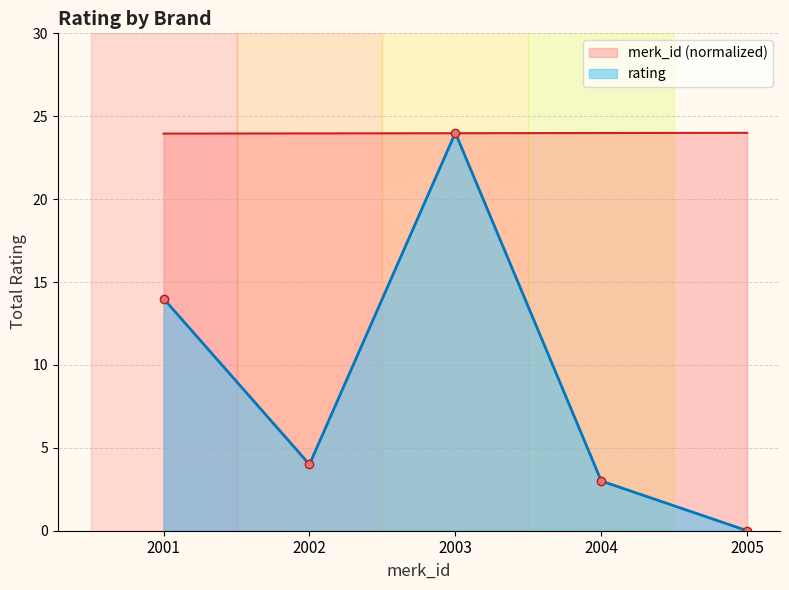

Reading left to right, transcribe all the data shown in this chart.

merk_id: 24.0	24.0	24.0	24.0	24.0
rating: 14.0	4.0	24.0	3.0	0.0